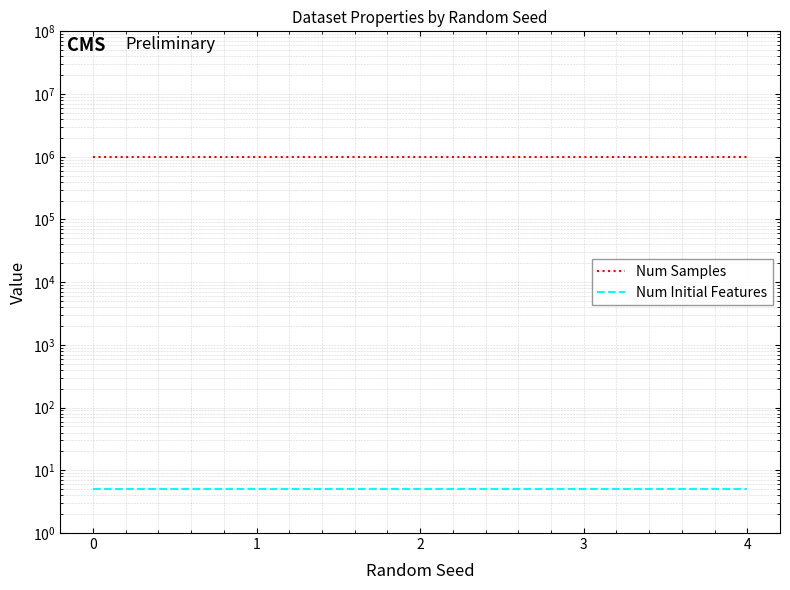

At 4, list the series in order from smallest to largest.

Num Initial Features, Num Samples